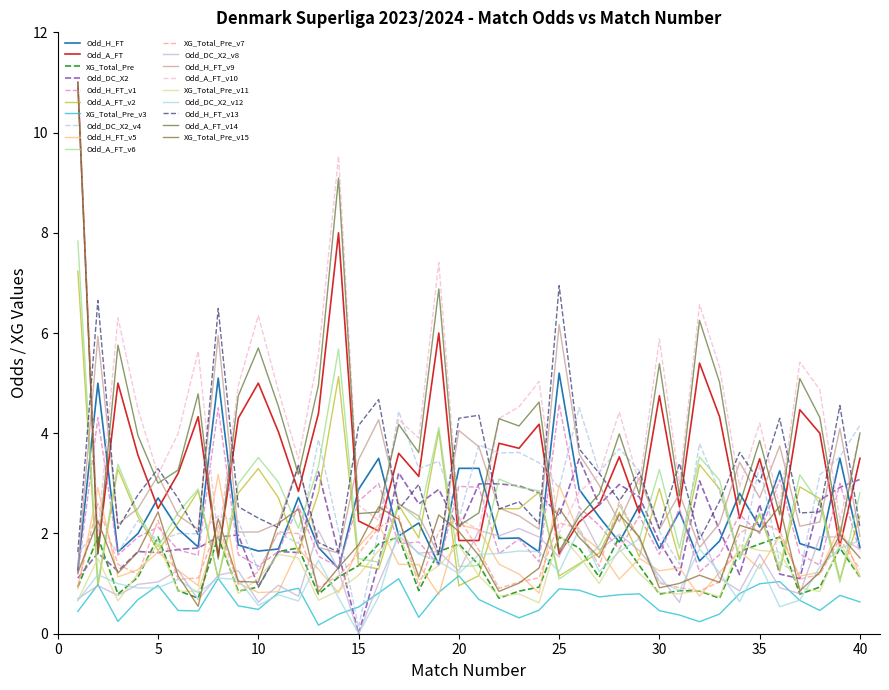

What is the maximum value for Odd_A_FT_v10?

11.0